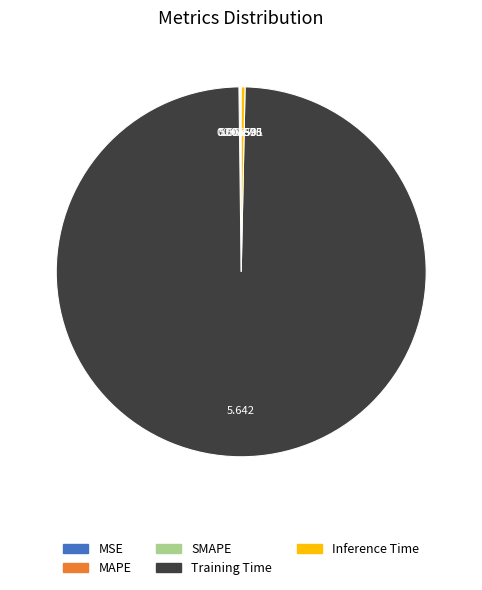

What is the majority slice?

Training Time